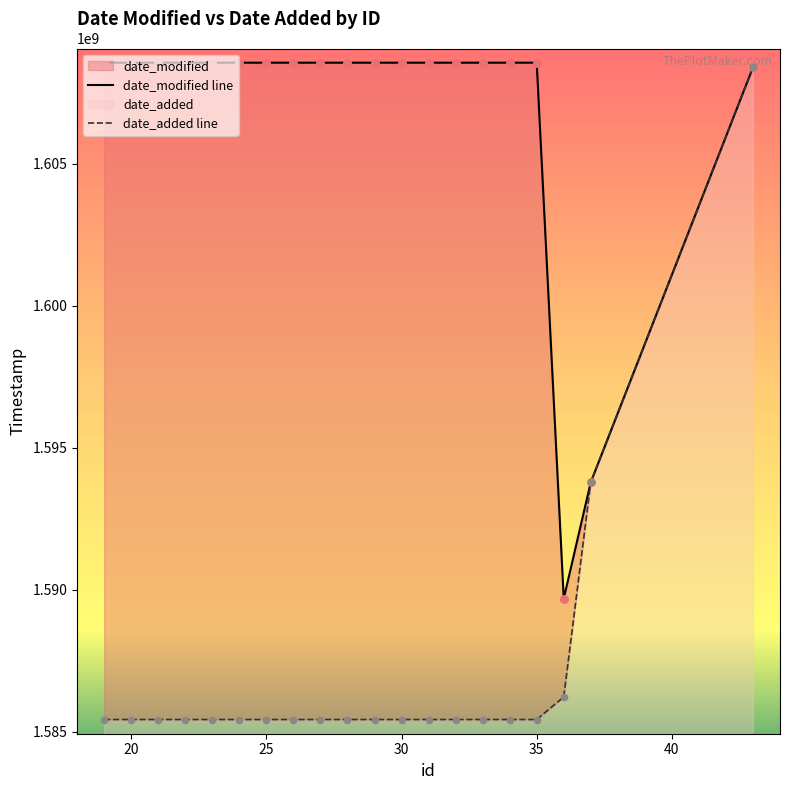

Which series contains the lowest Y value?

date_added line